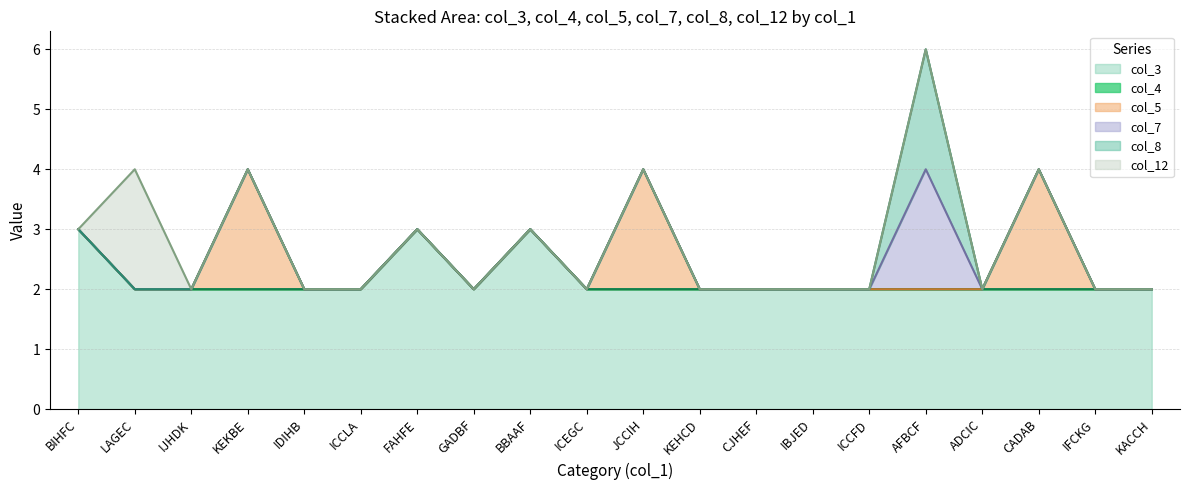

Which series has the largest range (max minus min)?

col_5